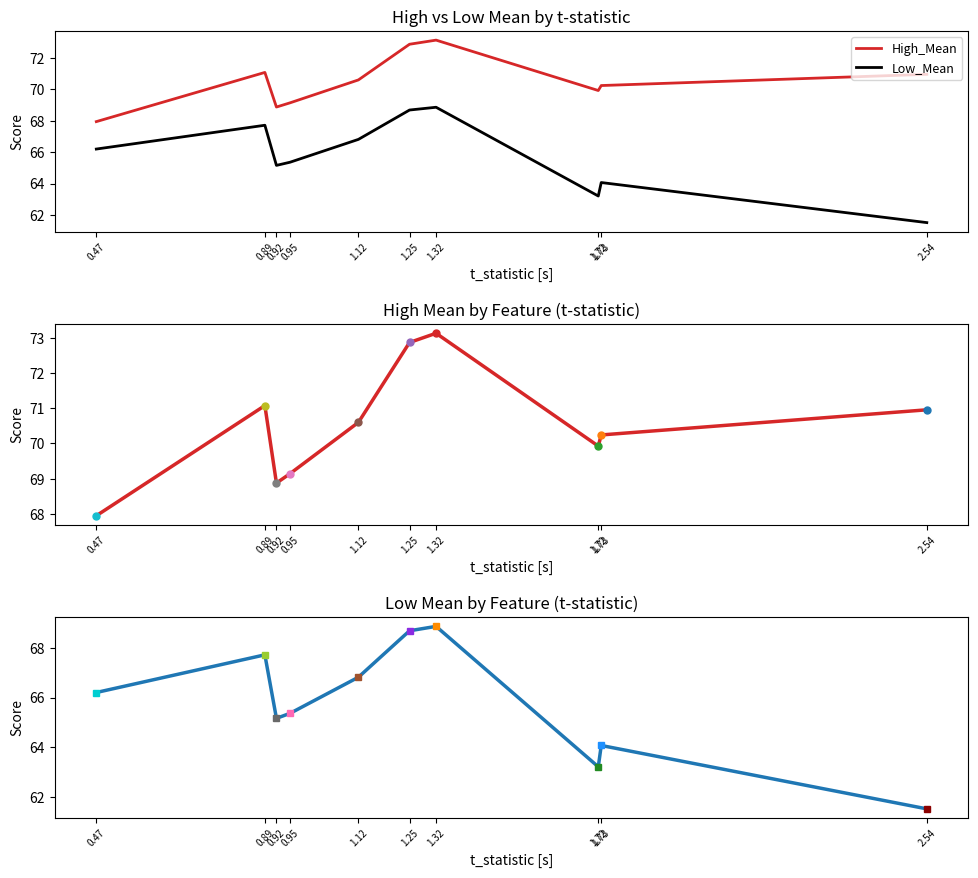

At how many categories does at least one series exceed 66?

10